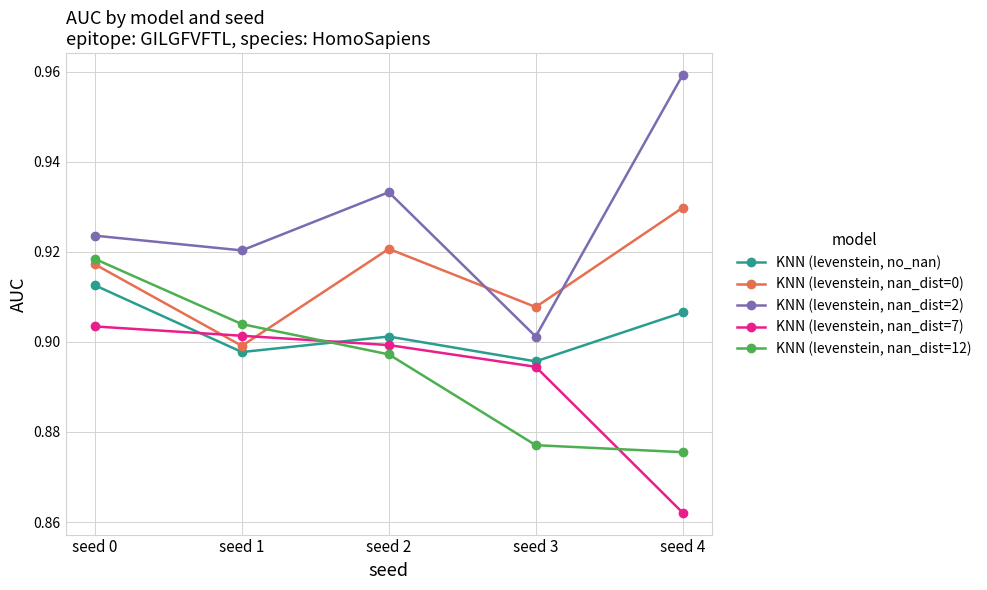

True or false: KNN (levenstein, nan_dist=0) and KNN (levenstein, nan_dist=2) intersect in this chart.

True